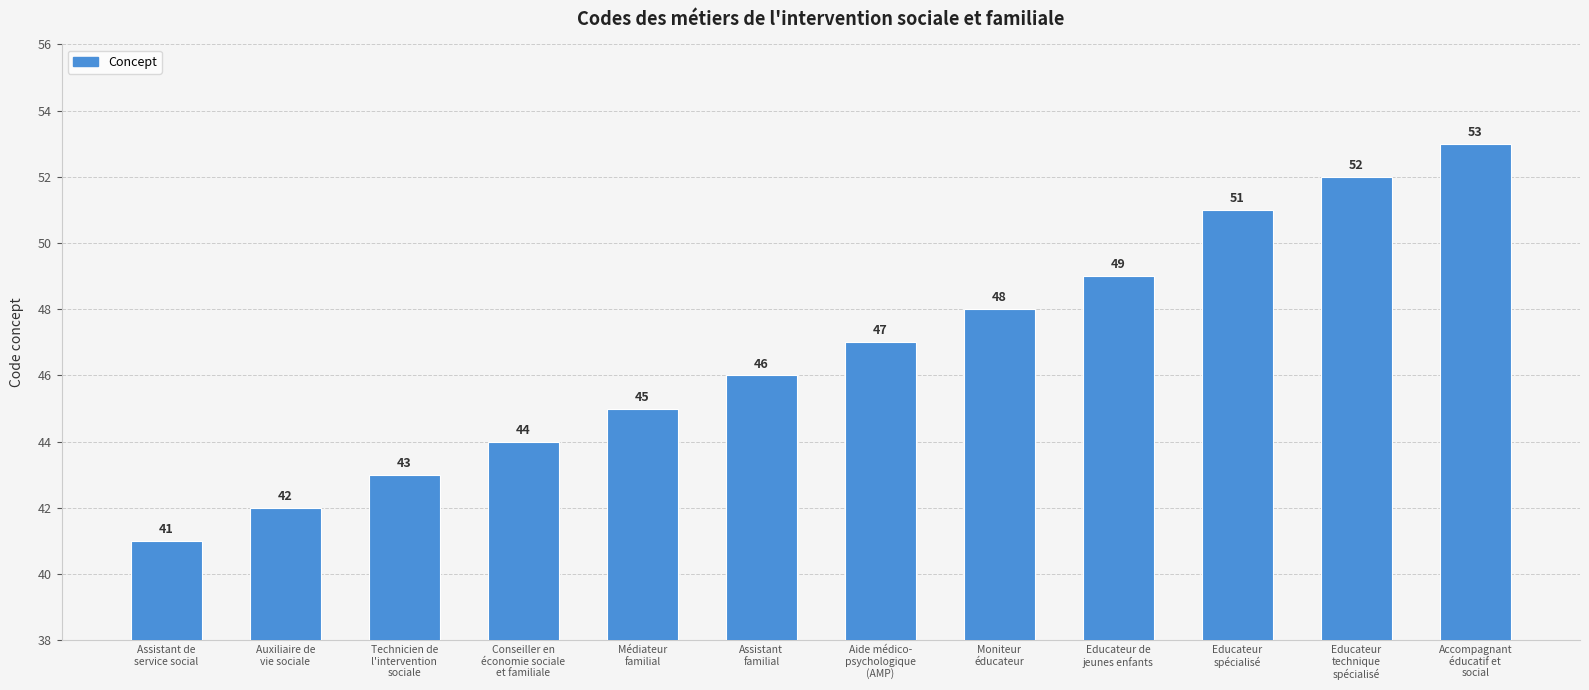

How many distinct data groups are displayed?

1